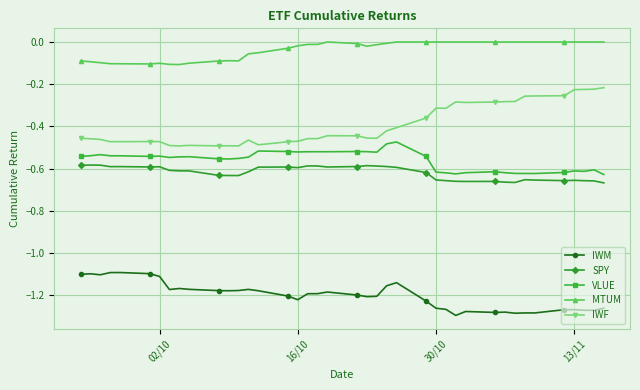

How many lines are shown in the chart?

5